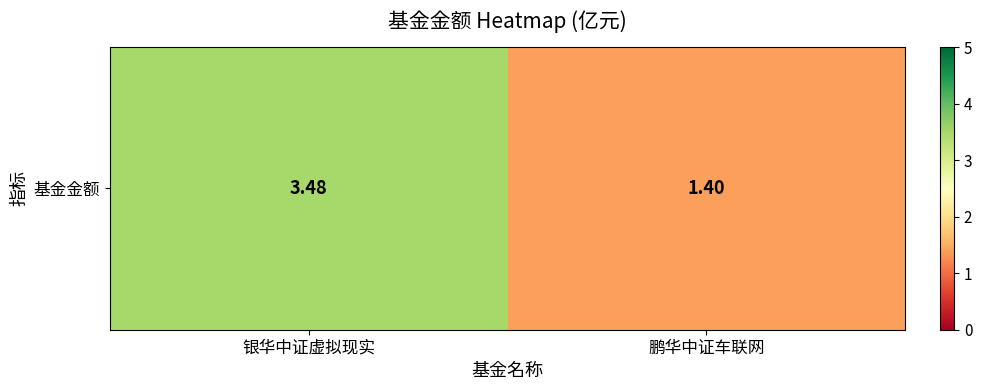

Read the value at 鹏华中证车联网.

1.4